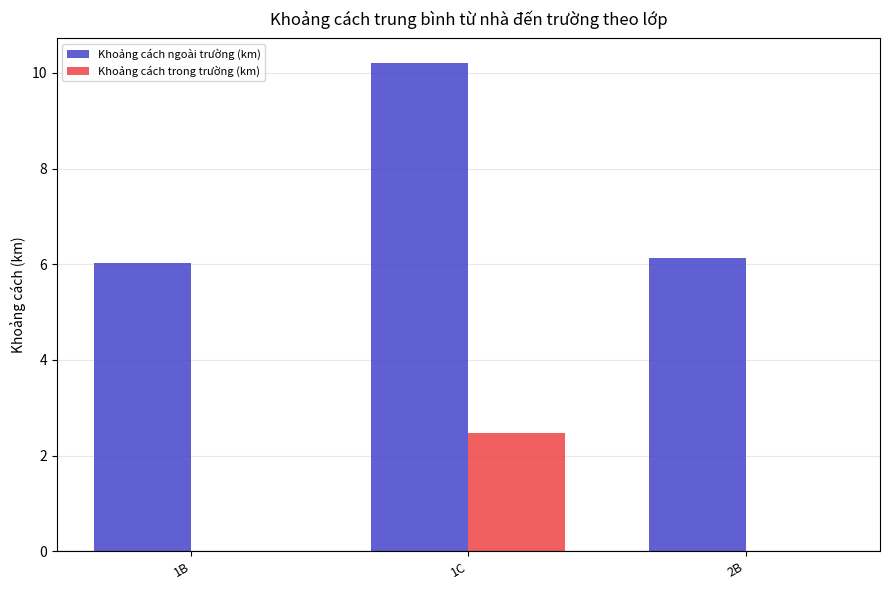

At which category is the sum across all series the highest?

1C